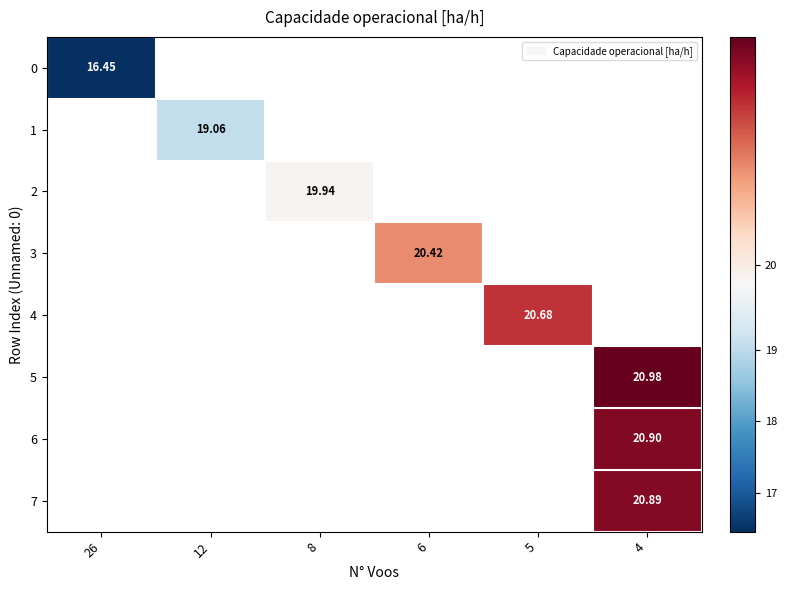

The value of row_3 at 6 is 20.4. True or false?

True